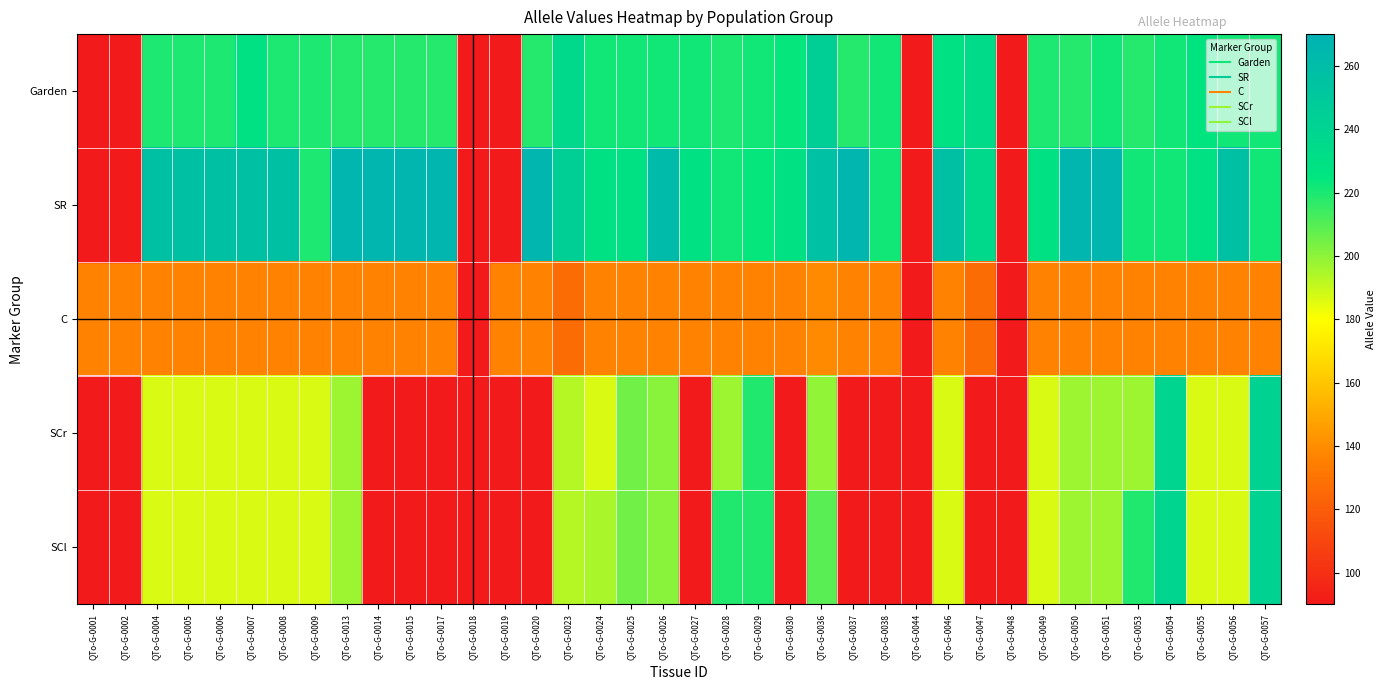

Rank the series by their maximum value, from highest to lowest.

Garden, SR, C, SCr, SCl